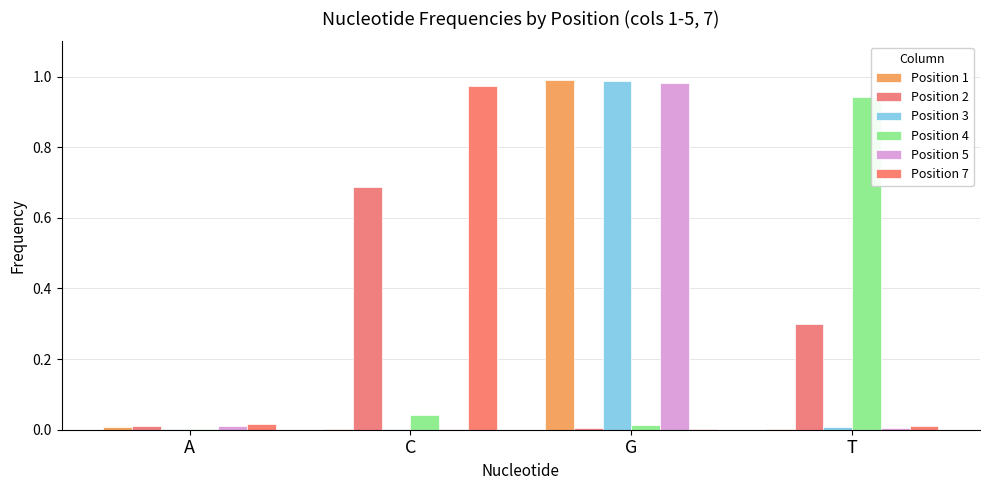

How many groups of bars are there?

4